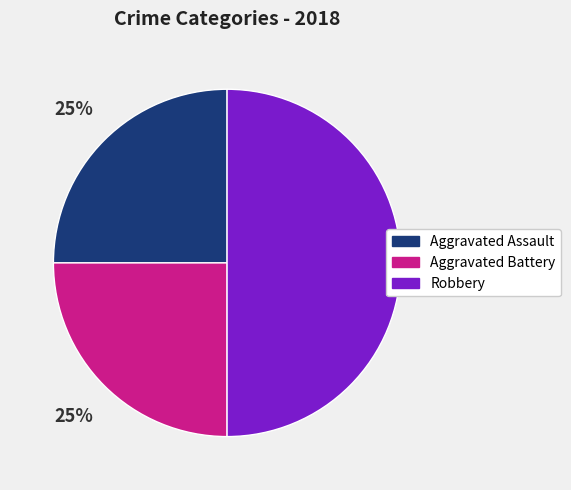

Is it true that Aggravated Assault is 17% of the pie?

False